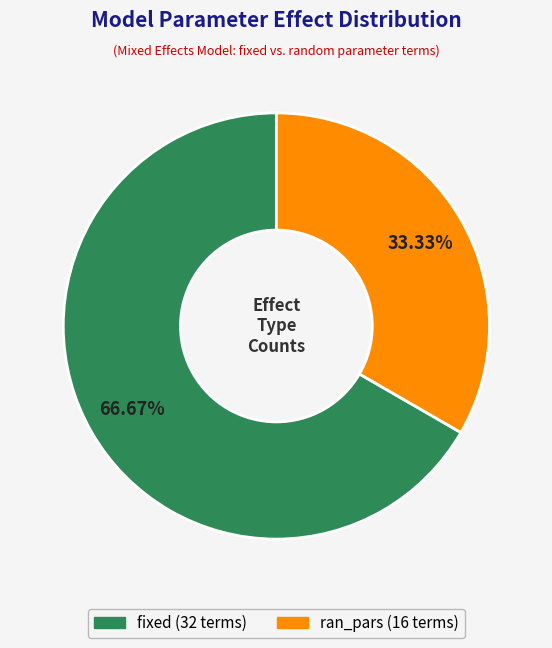

Which has a higher value, ran_pars or fixed?

fixed